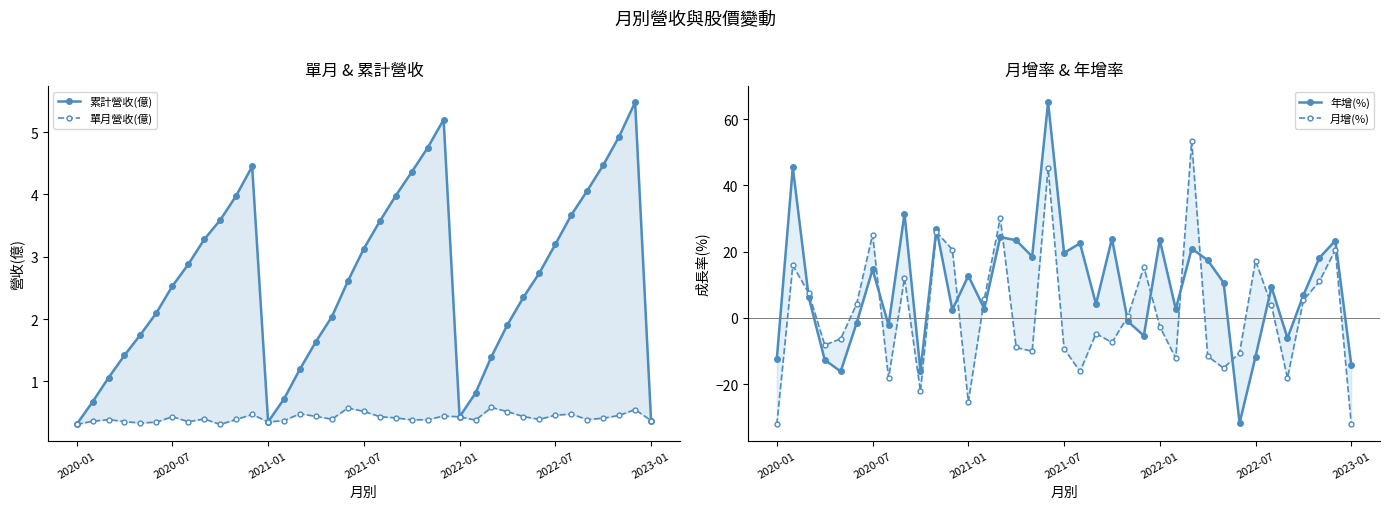

What position from the left is 21?

22